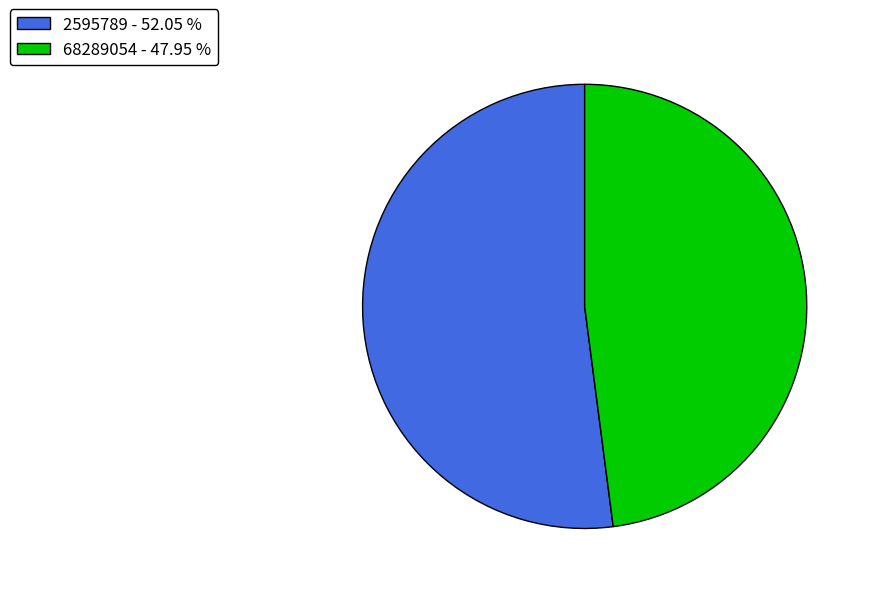

Does 68289054 represent more than half of the total?

No